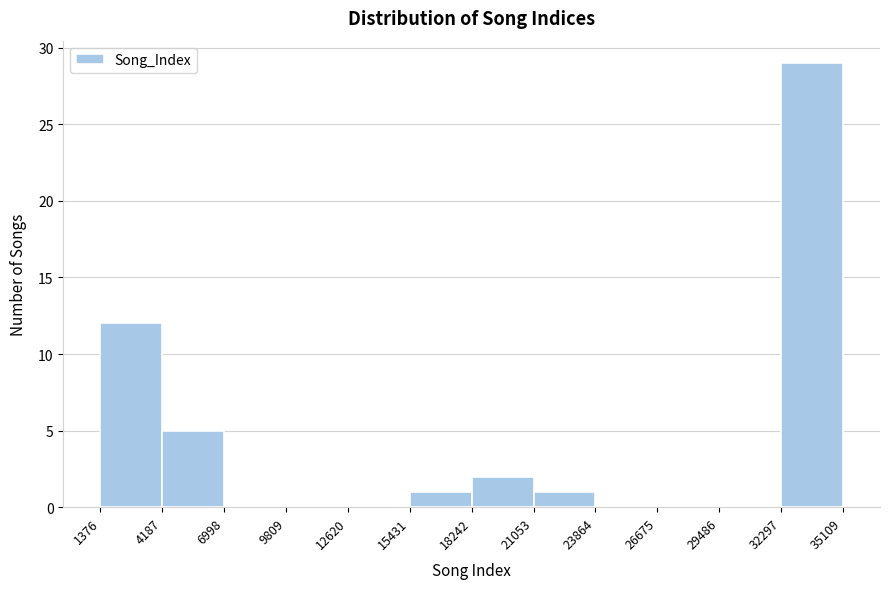

Reading left to right, transcribe this chart: for each bar, give the range it covers on the x-axis and its height. The values are not printed on the chart, so give them approximately, as read against the axis.

1376 to 4187: 12
4187 to 6998: 5
6998 to 9809: 0
9809 to 12620: 0
12620 to 15431: 0
15431 to 18242: 1
18242 to 21053: 2
21053 to 23864: 1
23864 to 26675: 0
26675 to 29486: 0
29486 to 32297: 0
32297 to 35109: 29